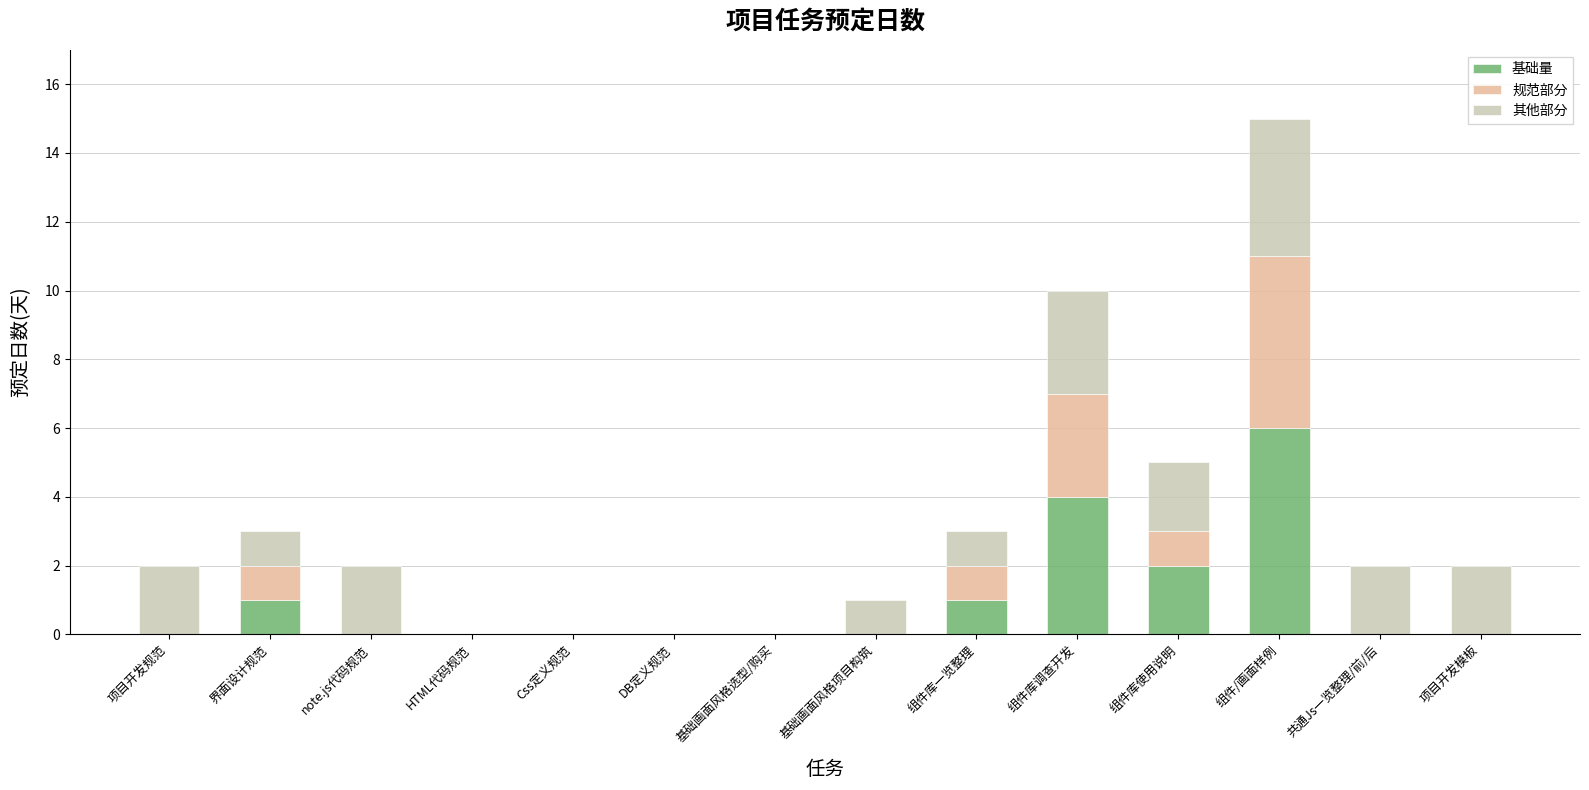

Are the bars horizontal?

No